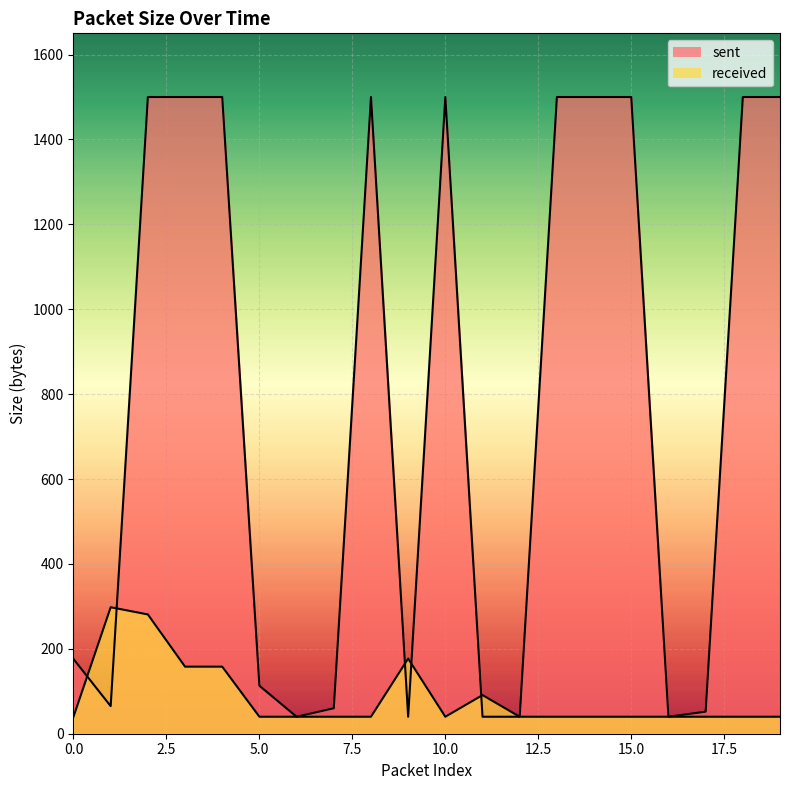

What is the value of the sent point at the 14th from the left?

1500